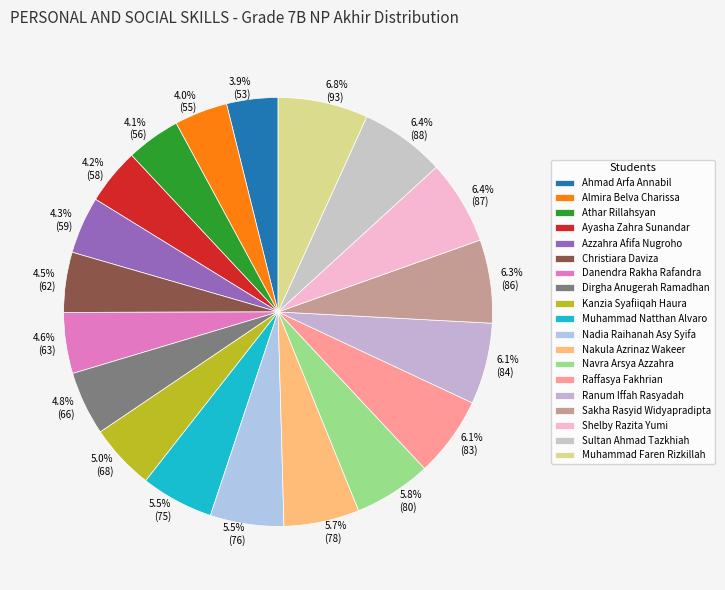

Does Sakha Rasyid Widyapradipta account for over 50% of the chart?

No